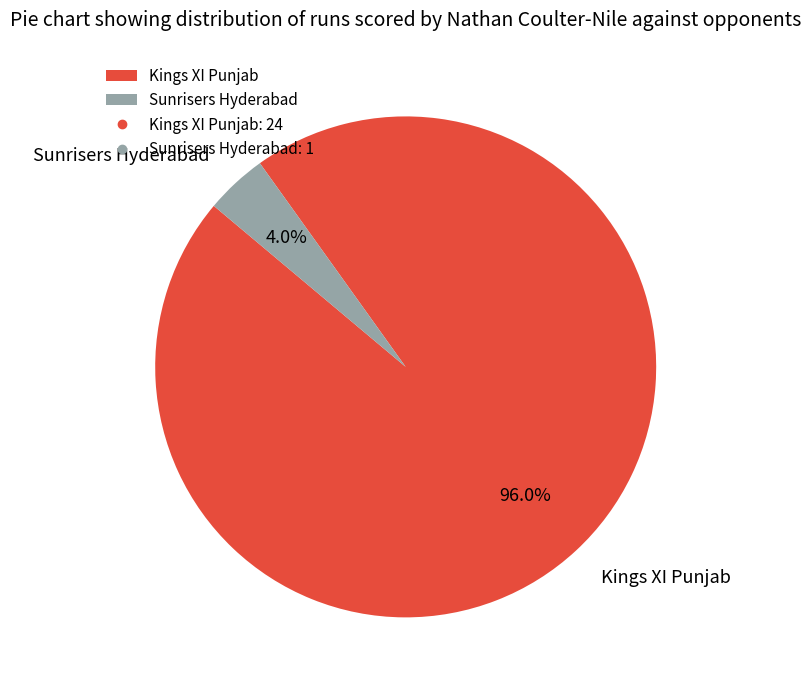

Rank the categories by value from lowest to highest.

Sunrisers Hyderabad, Kings XI Punjab